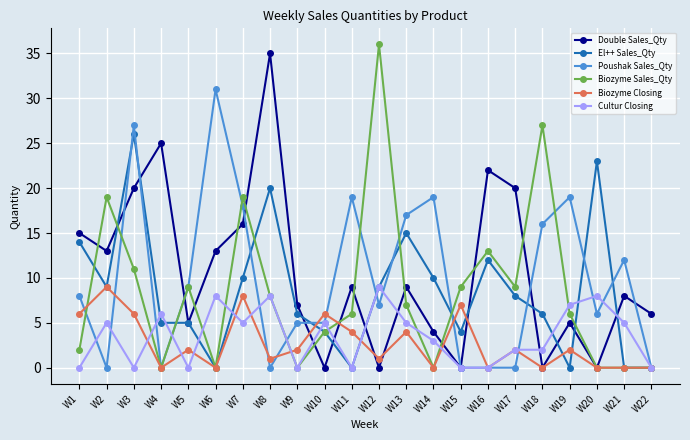

What is the greatest value displayed?

36